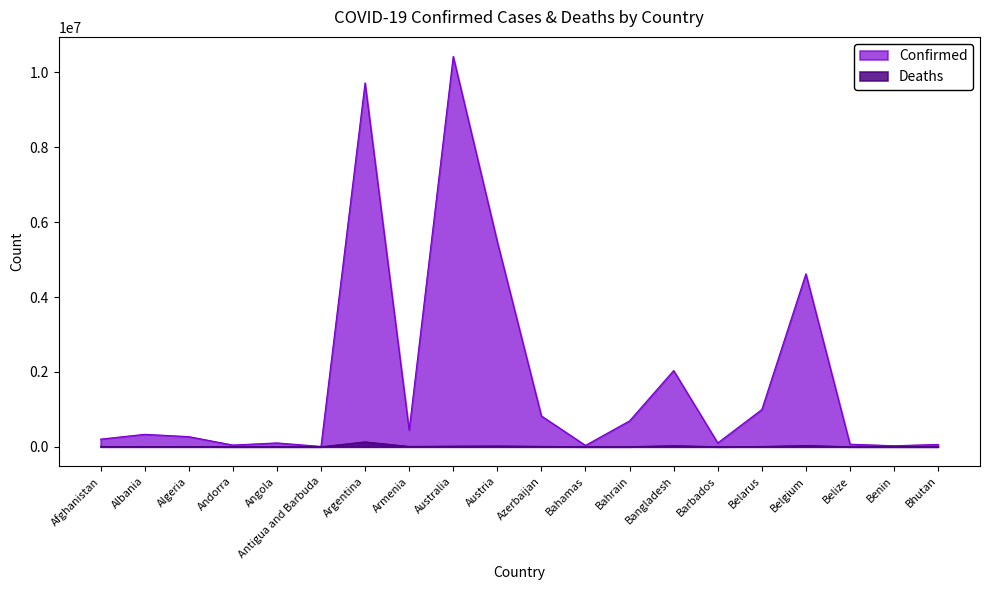

Count the number of categories in the chart.

20